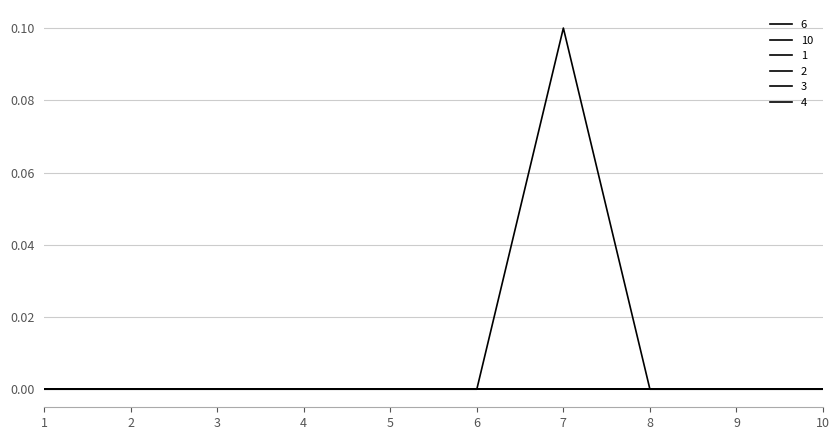

Does the chart display data point markers on the line(s)?

No